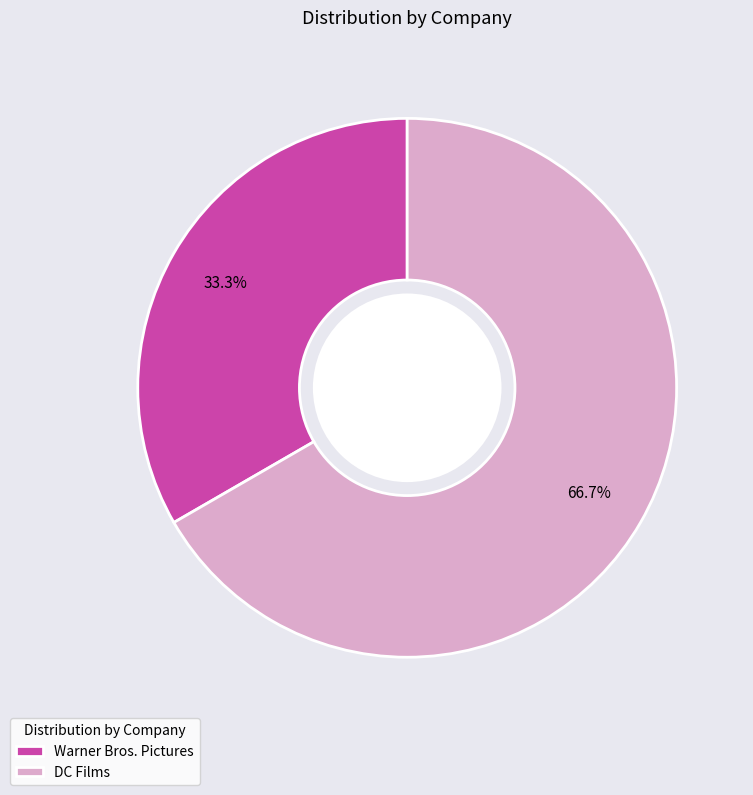

How many slices are in this pie chart?

2